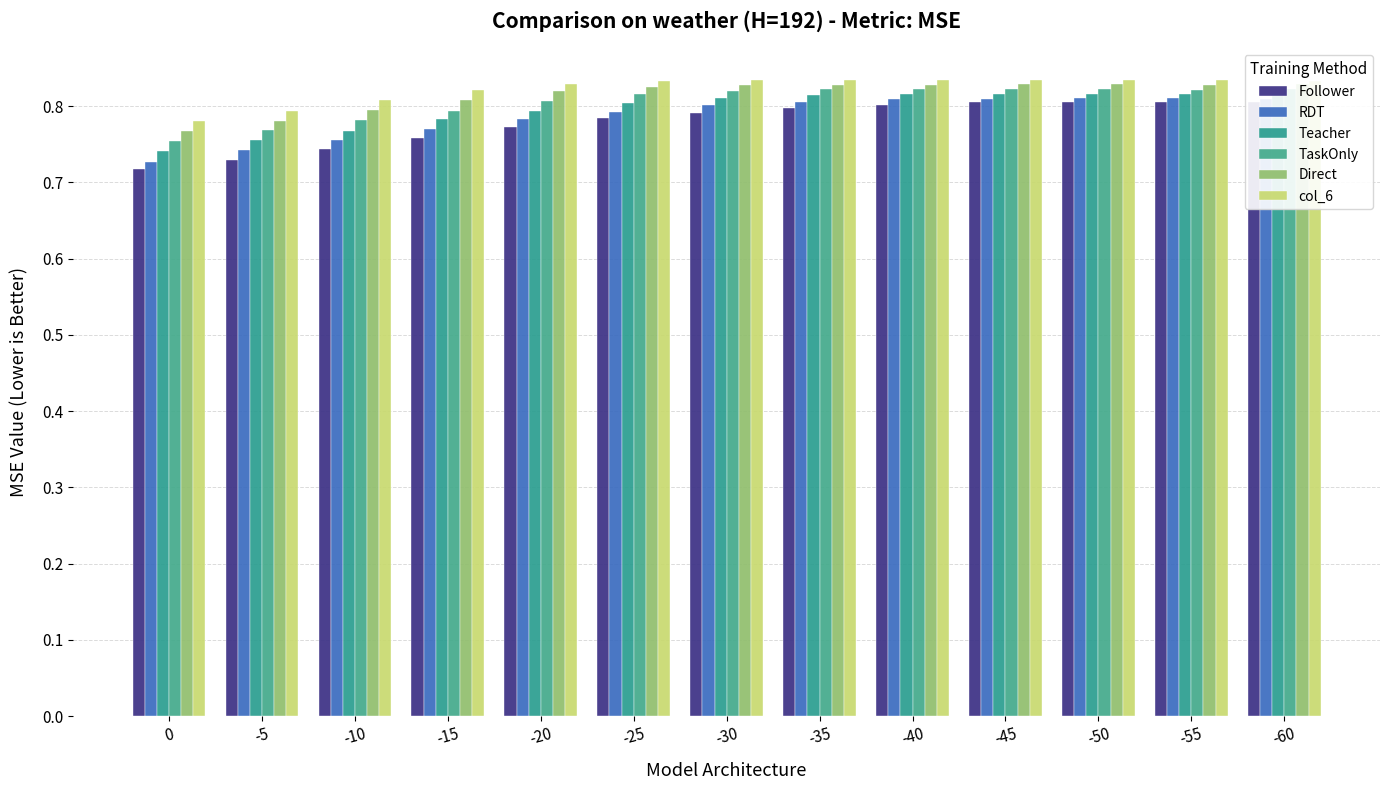

What is the total value across all series at -15?

4.7